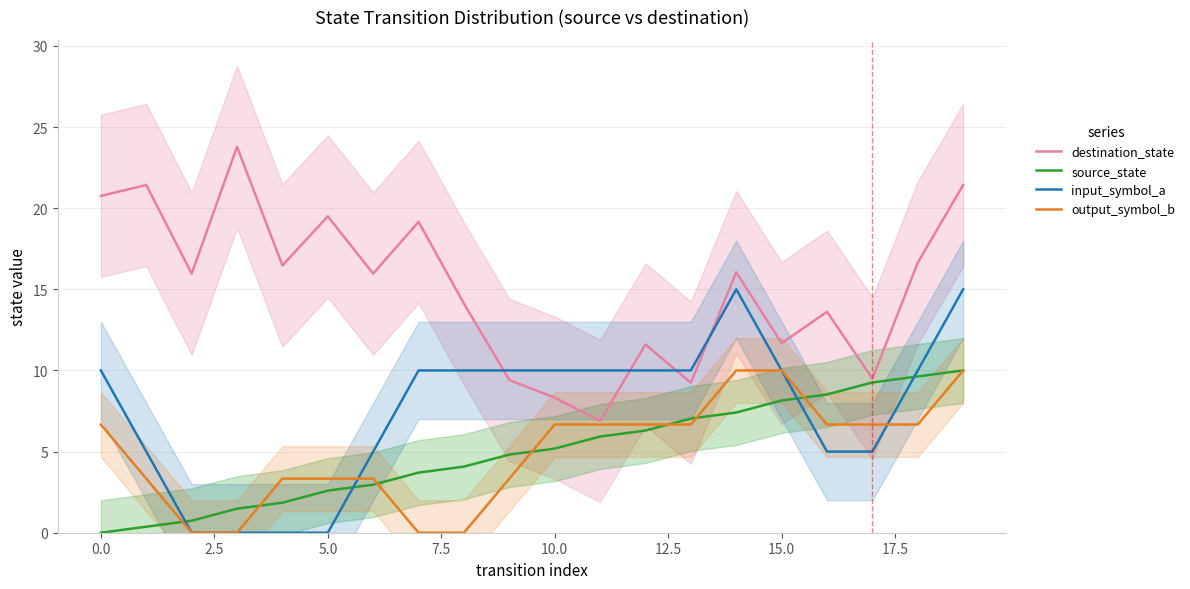

What is the difference between the destination_state values at 11 and 7.5?

9.6